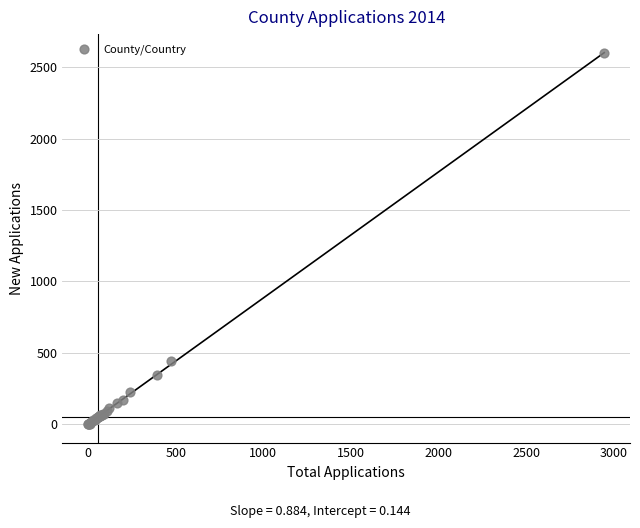

What Y value in the scatter plot is closest to 1300?

445